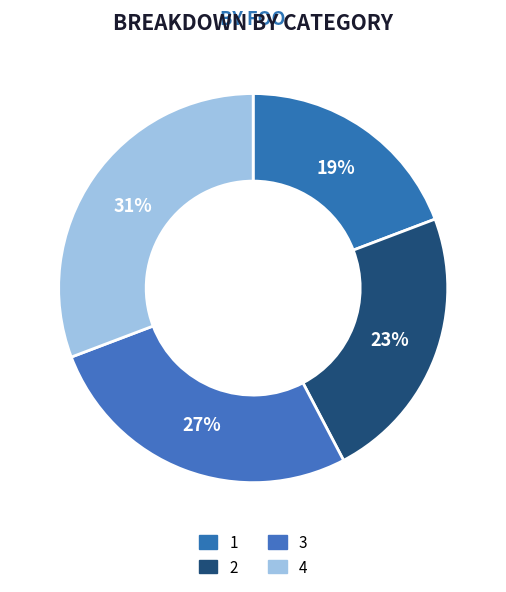

The 3 slice represents 15% of the pie. True or false?

False